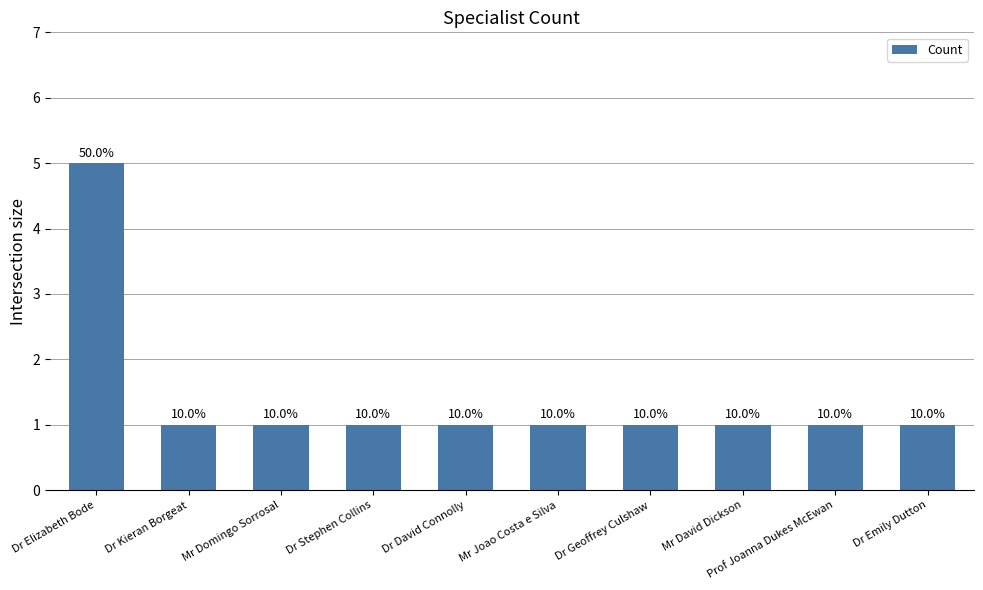

What position from the right is Mr Domingo Sorrosal?

8